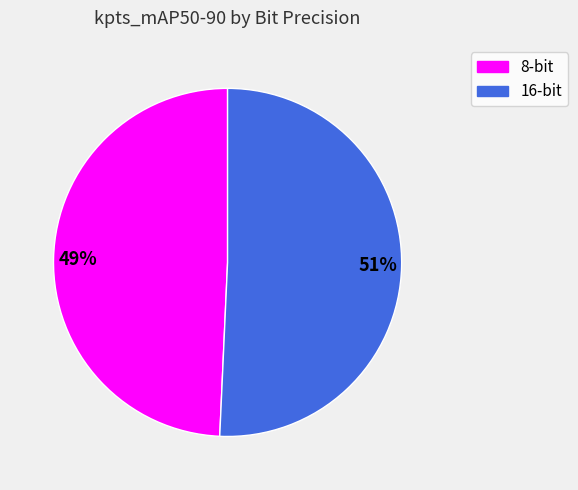

Between 51% and 49%, which is larger?

51%